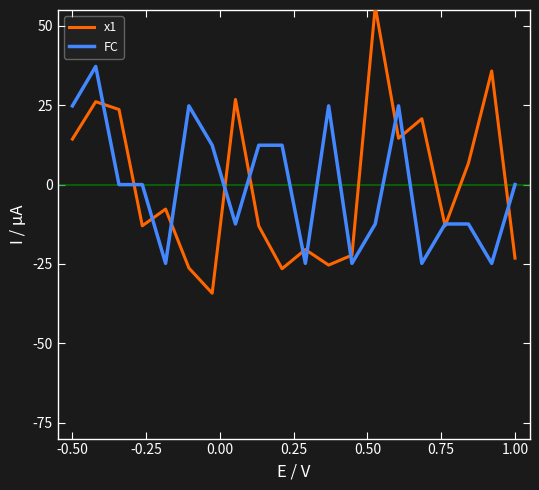

What is the highest value of the x1 series?

56.1